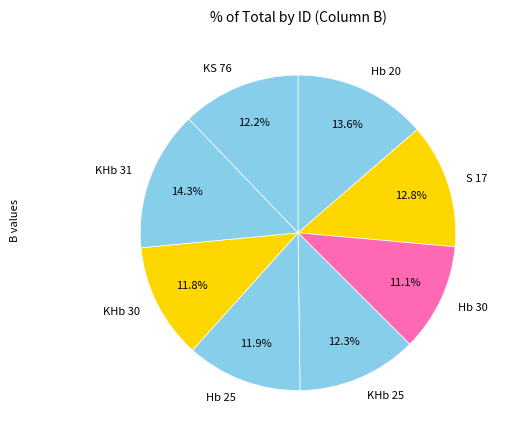

To the nearest percent, what is the combined percentage of KHb 30 and KS 76?

24%